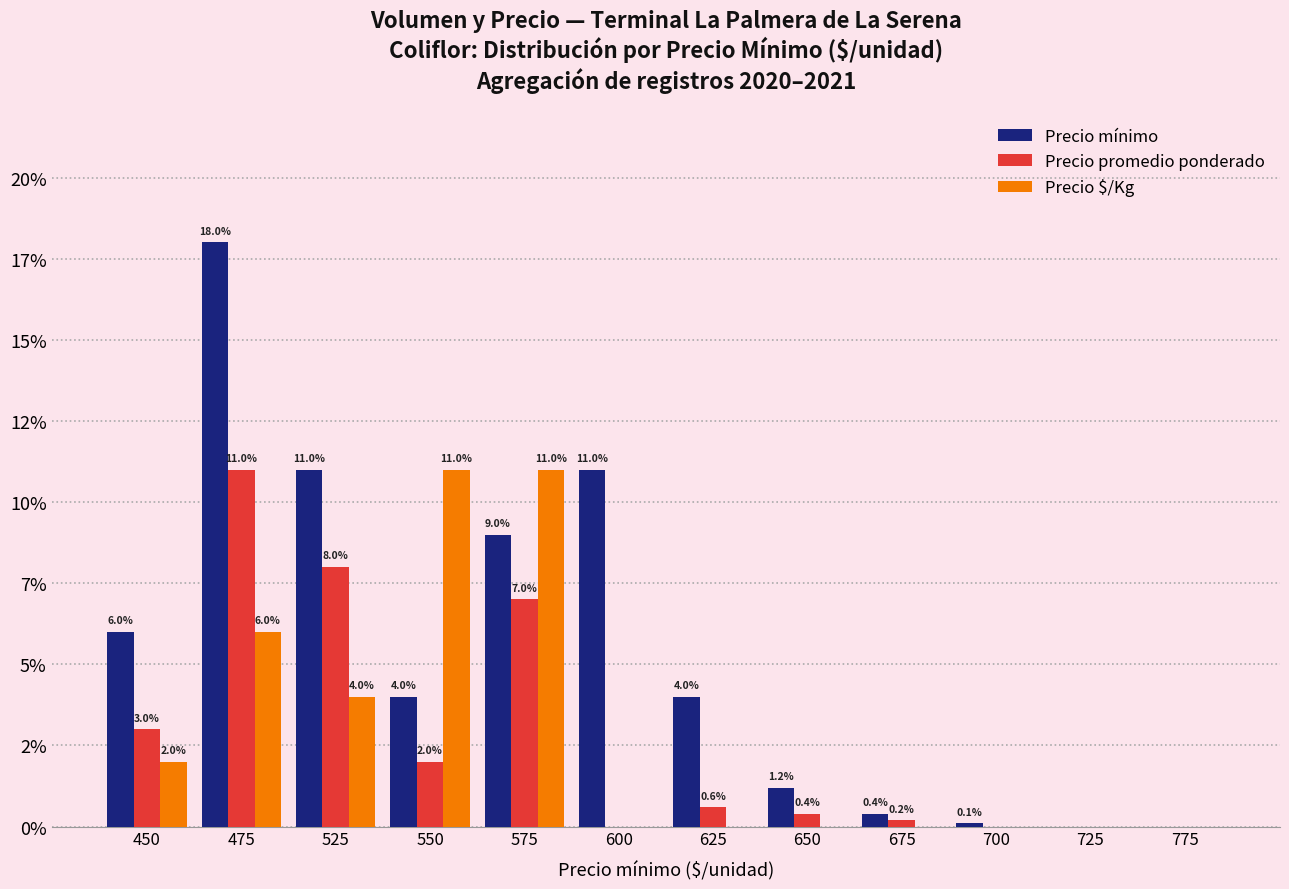

What are all the series names shown in the legend?

Precio mínimo, Precio promedio ponderado, Precio $/Kg